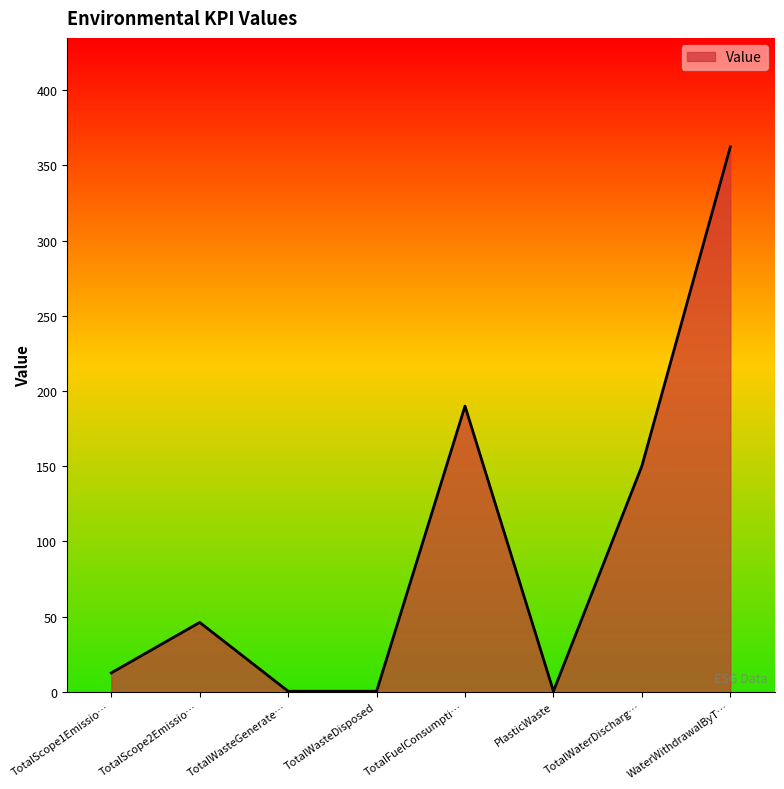

The chart shows a value of 150.1 at TotalWaterDischarg…. True or false?

True